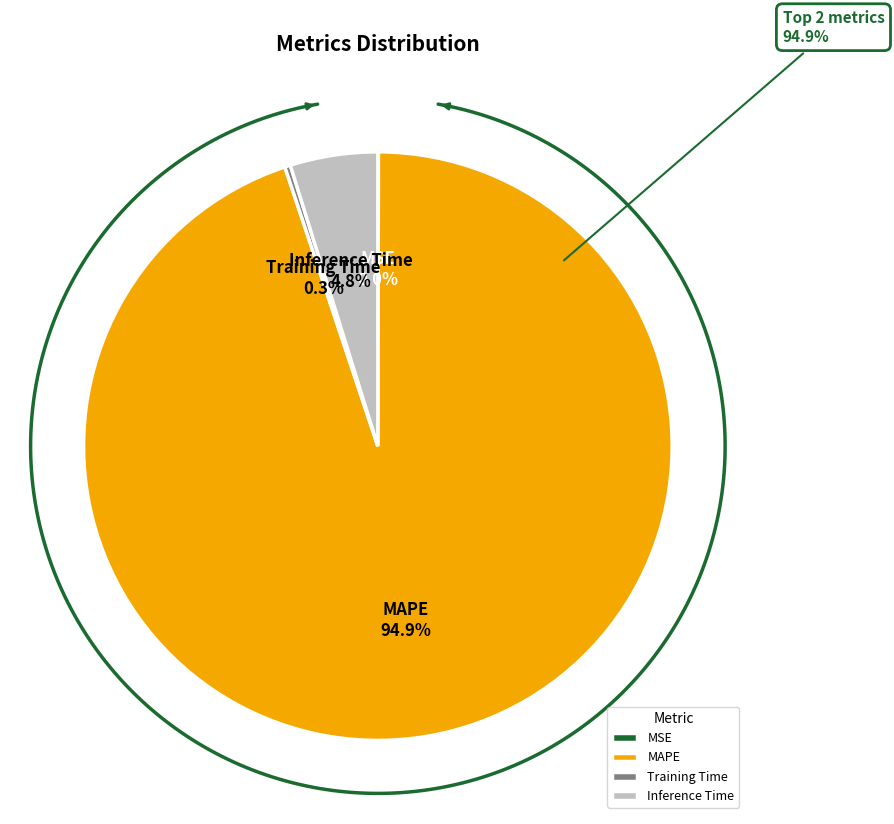

Which slice is the smallest?

MSE